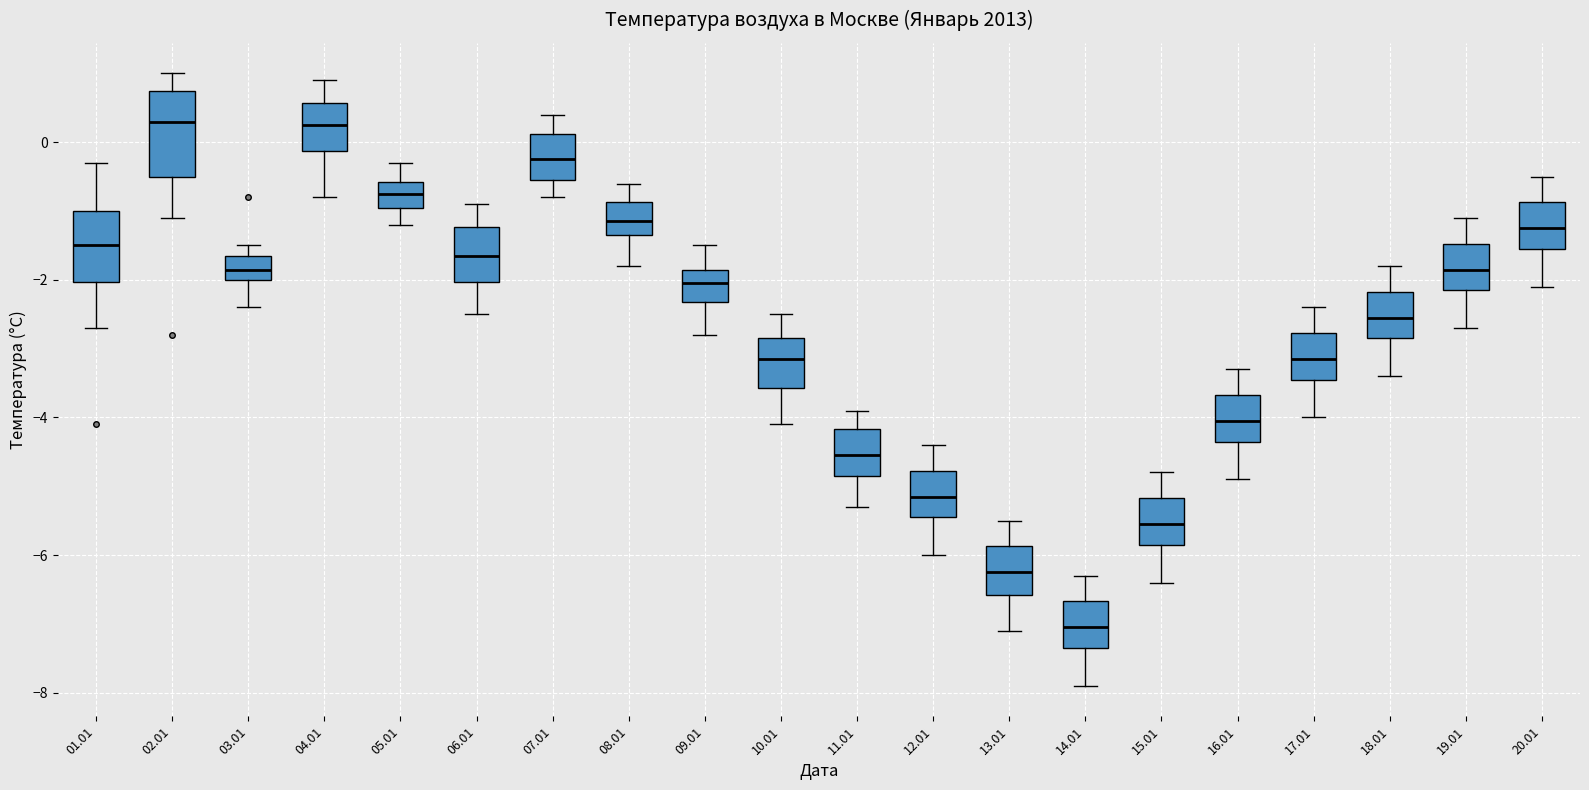

Which box is the tallest, from its lower edge to its upper edge?

02.01